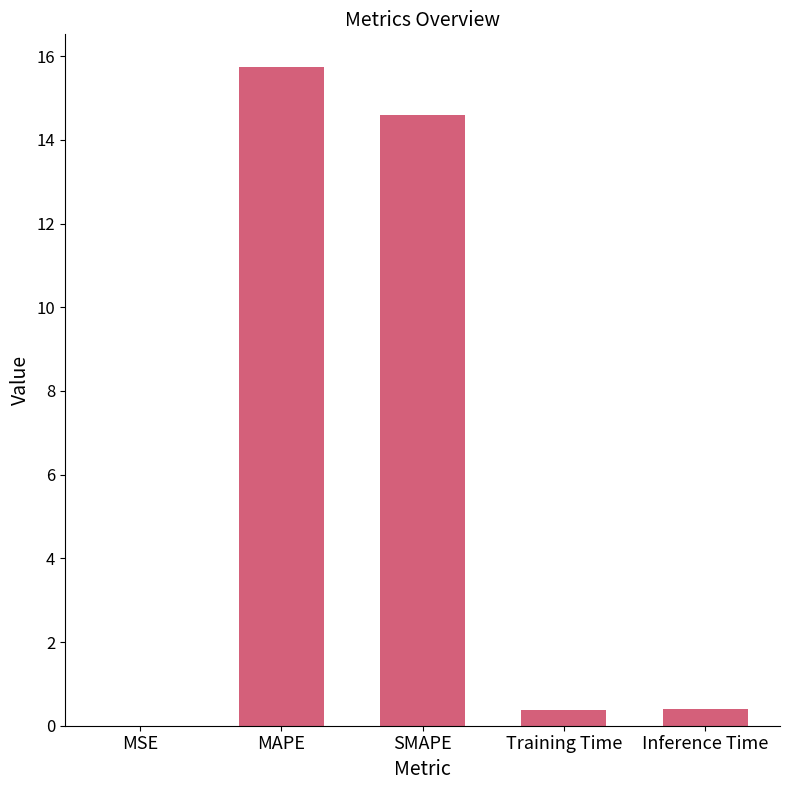

What is the maximum value shown in the chart?

15.7